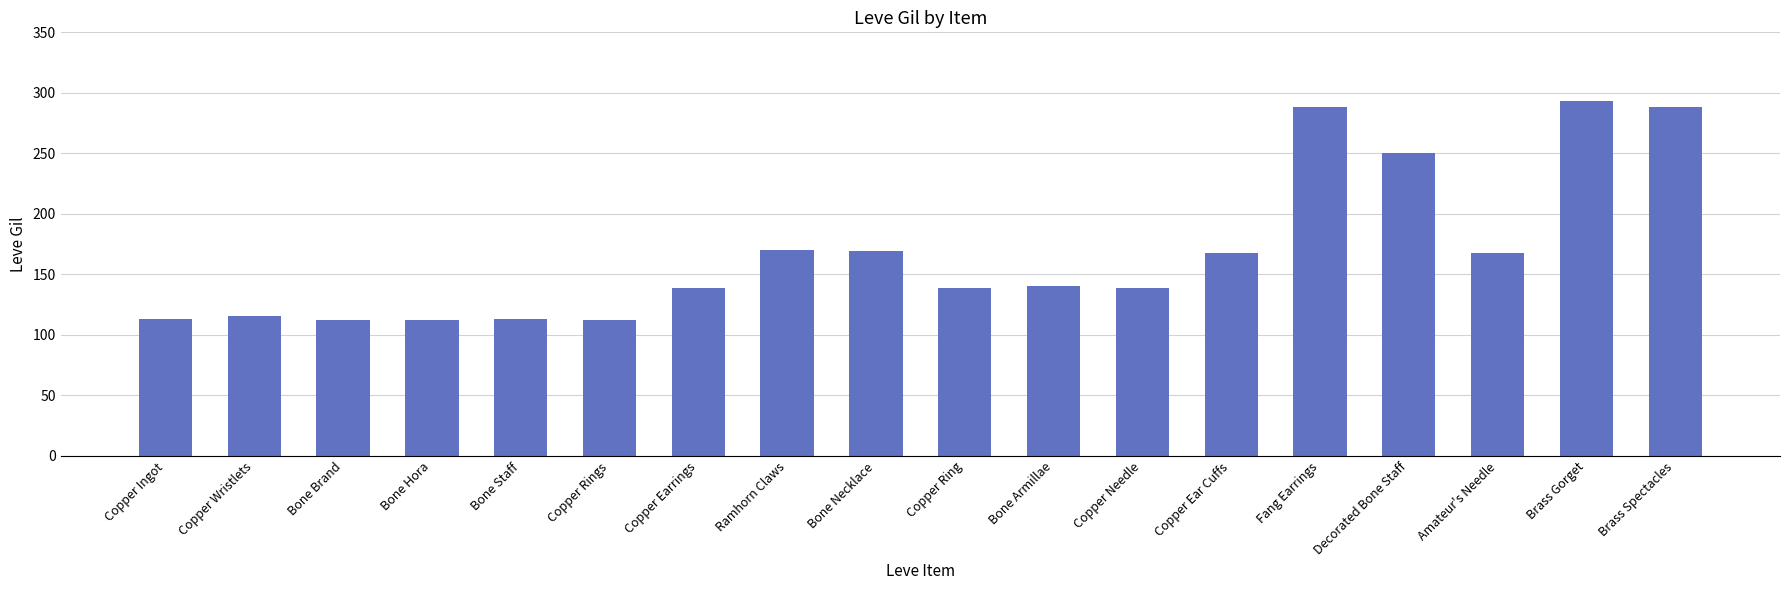

What is the ratio of the value at Copper Rings to the value at Ramhorn Claws?

0.7